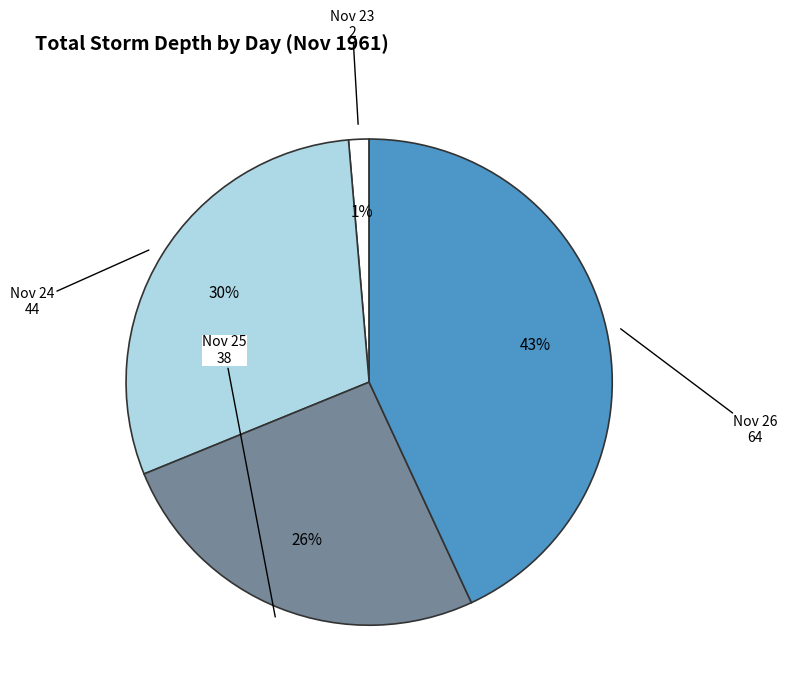

Is there any slice that represents more than half of the pie?

No